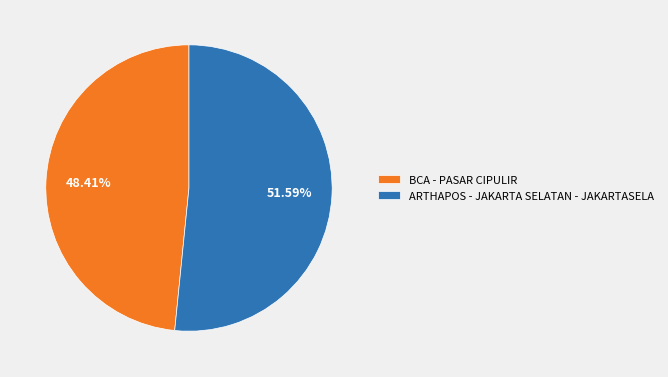

Combined, do ARTHAPOS - JAKARTA SELATAN - JAKARTASELA and BCA - PASAR CIPULIR account for over 50%?

Yes